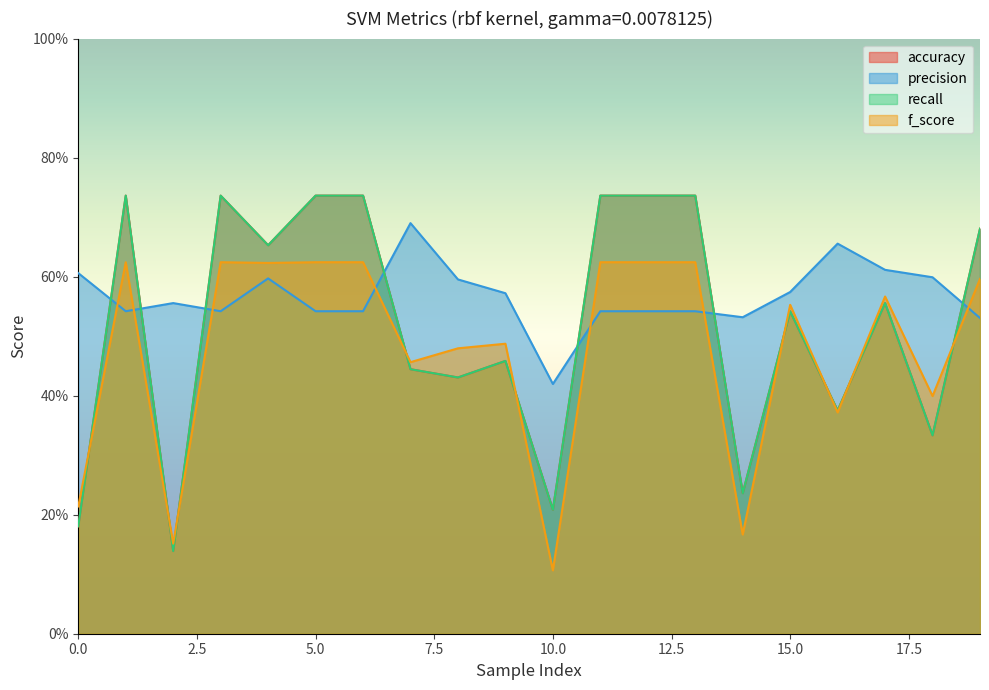

Reading left to right, extract all data points from this chart.

accuracy: 0.2	0.7	0.1	0.7	0.7	0.7	0.7	0.4	0.4	0.5	0.2	0.7	0.7	0.7	0.2	0.5	0.4	0.6	0.3	0.7
precision: 0.6	0.5	0.6	0.5	0.6	0.5	0.5	0.7	0.6	0.6	0.4	0.5	0.5	0.5	0.5	0.6	0.7	0.6	0.6	0.5
recall: 0.2	0.7	0.1	0.7	0.7	0.7	0.7	0.4	0.4	0.5	0.2	0.7	0.7	0.7	0.2	0.5	0.4	0.6	0.3	0.7
f_score: 0.2	0.6	0.2	0.6	0.6	0.6	0.6	0.5	0.5	0.5	0.1	0.6	0.6	0.6	0.2	0.6	0.4	0.6	0.4	0.6